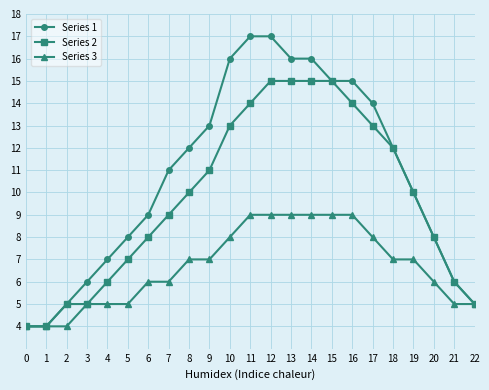

What is the lowest value of the Series 1 series?

4